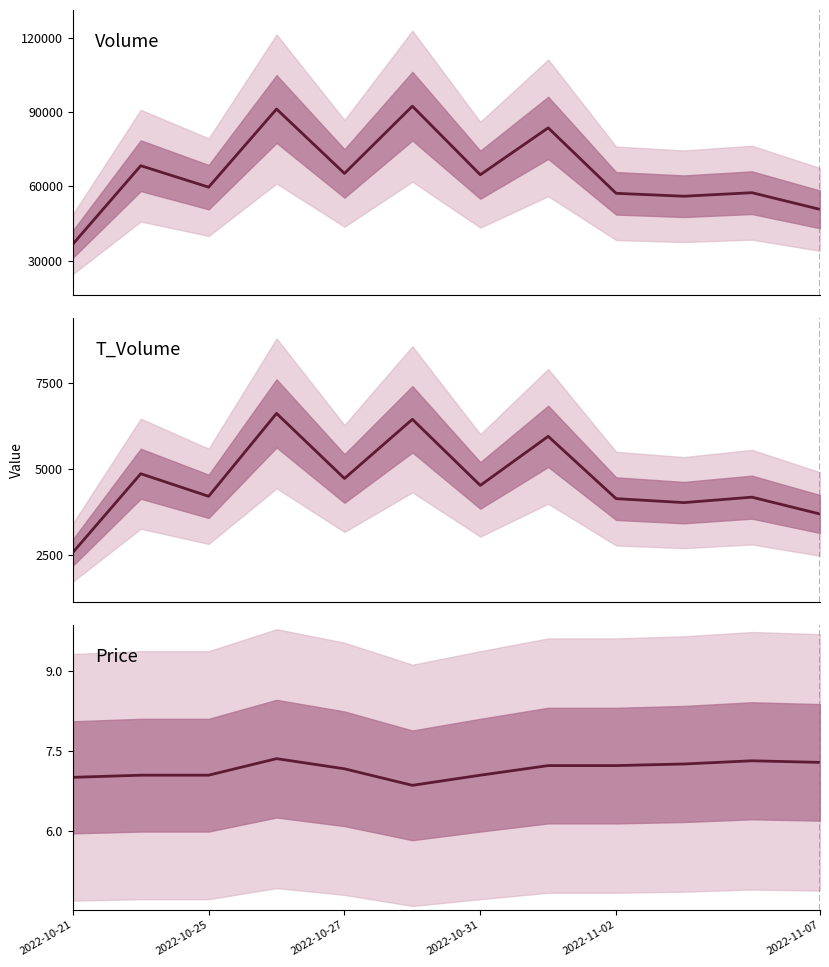

How many distinct data groups are displayed?

3